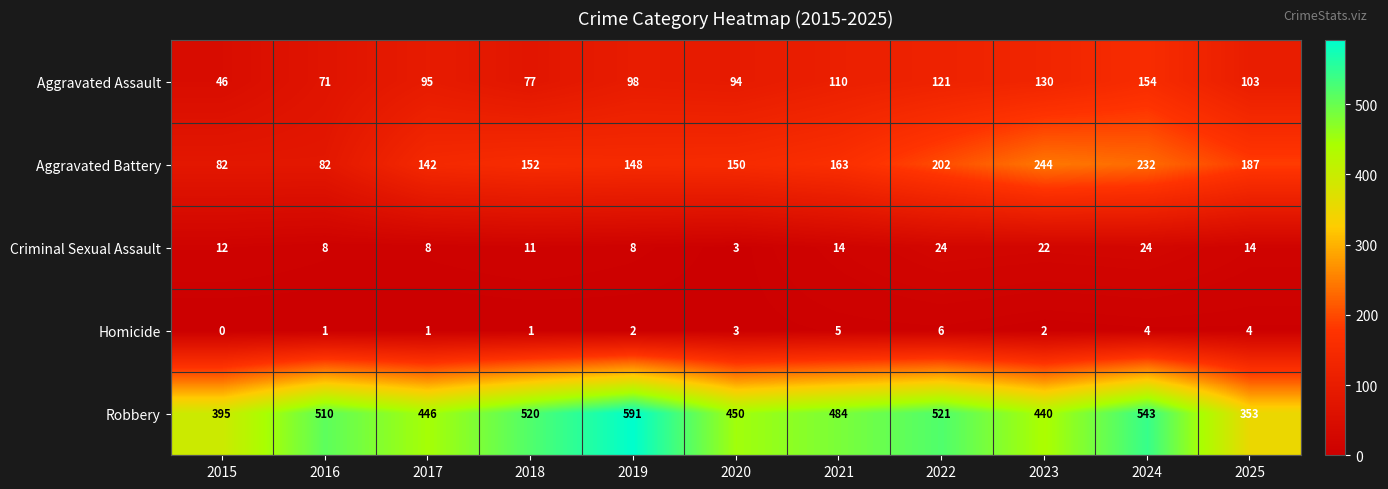

Which label corresponds to the smallest value in the chart?

2015